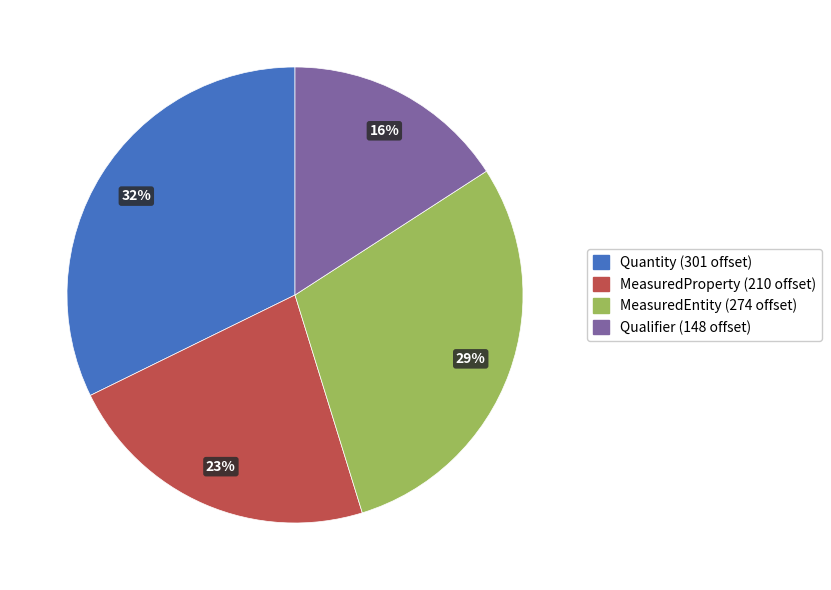

Is there a majority slice in this chart?

No